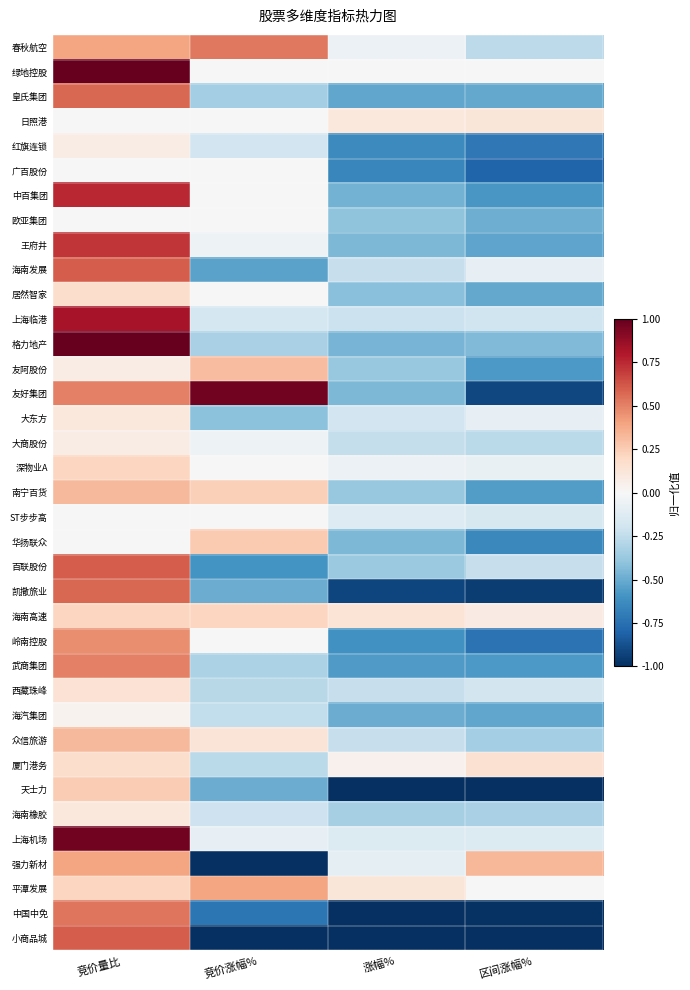

What is the smallest value displayed?

-1.0